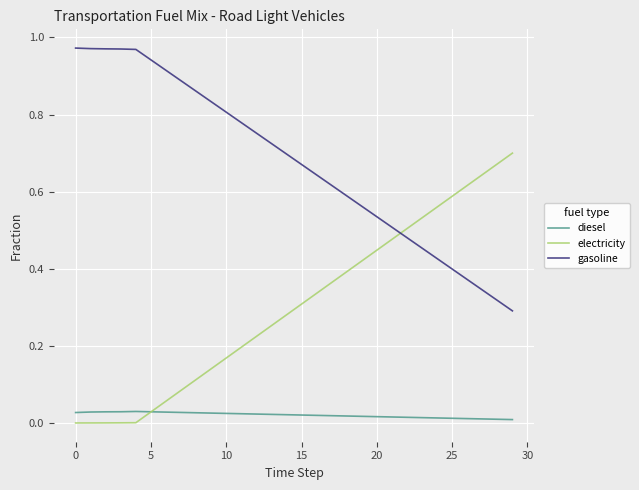

True or false: gasoline and electricity cross at least once.

True